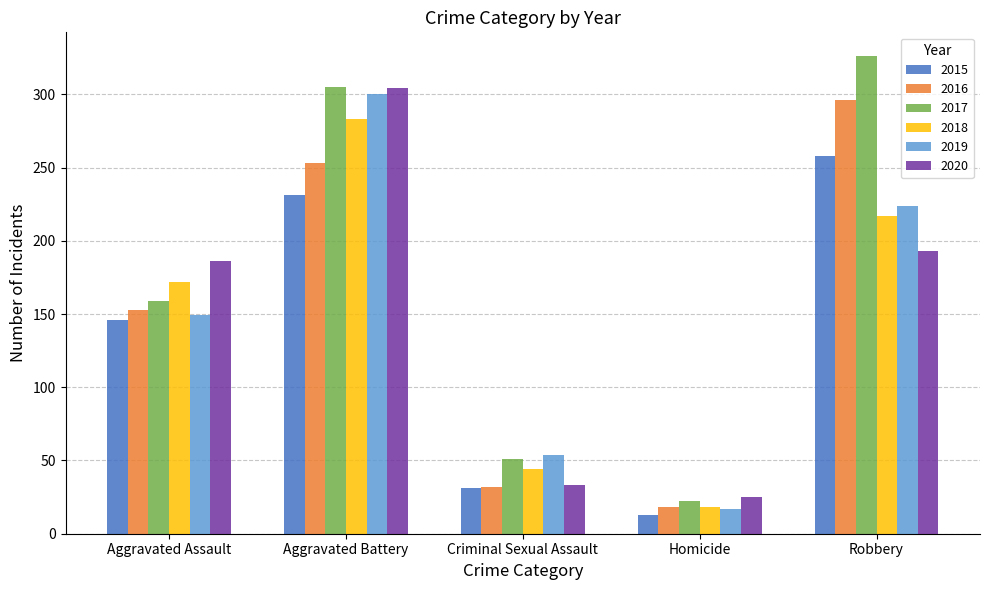

How many bars are there in total?

30